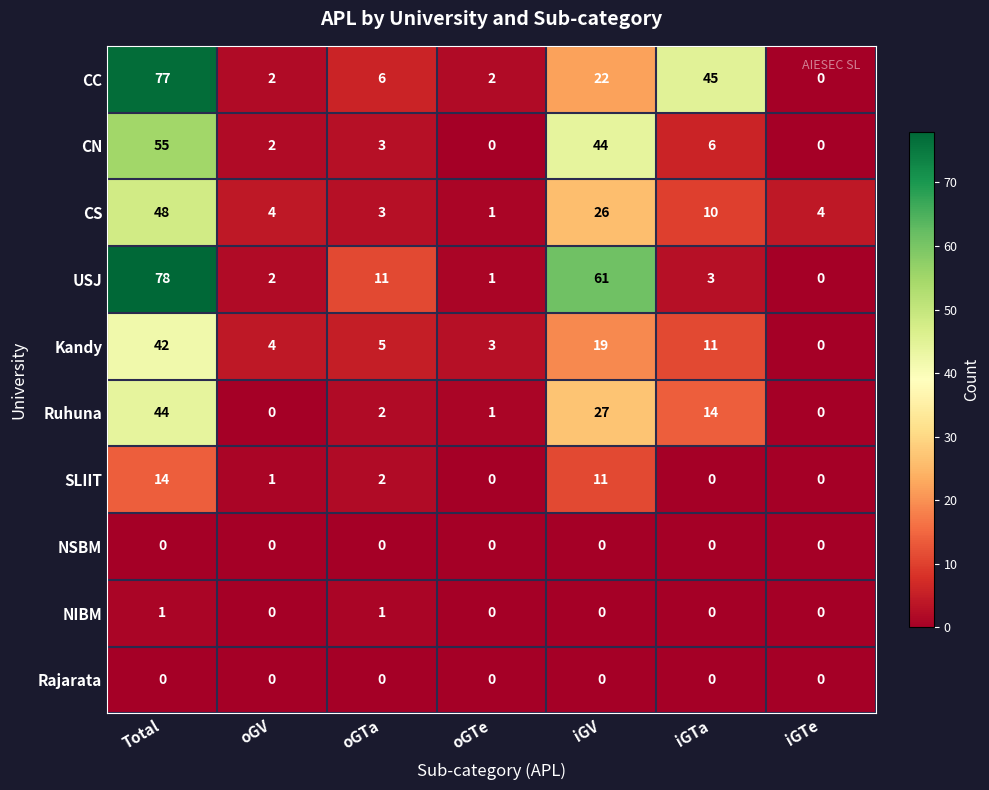

What is the difference between the second highest and minimum values in the CN series?

44